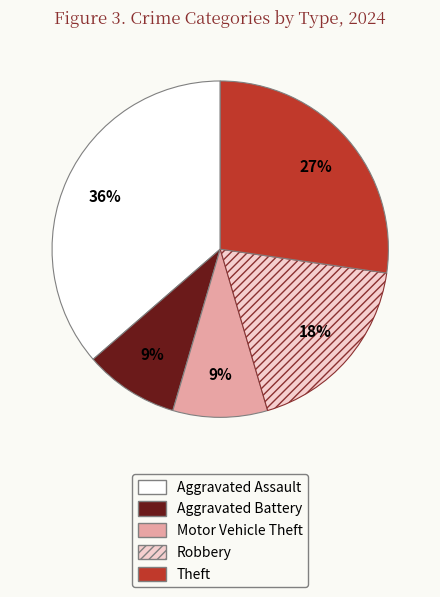

What is the largest slice in the pie chart?

Aggravated Assault